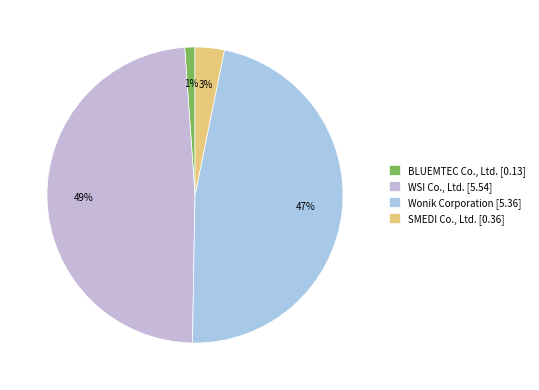

Count the number of slices in the pie.

4